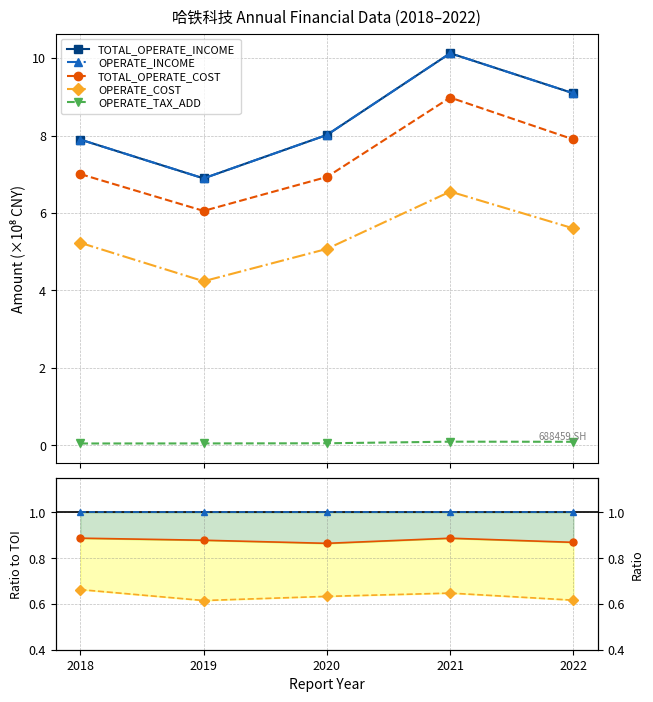

At which category is the sum across all series the highest?

2021